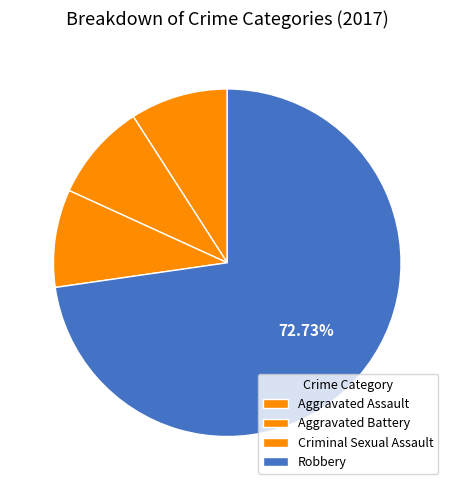

How many segments does this pie chart have?

4